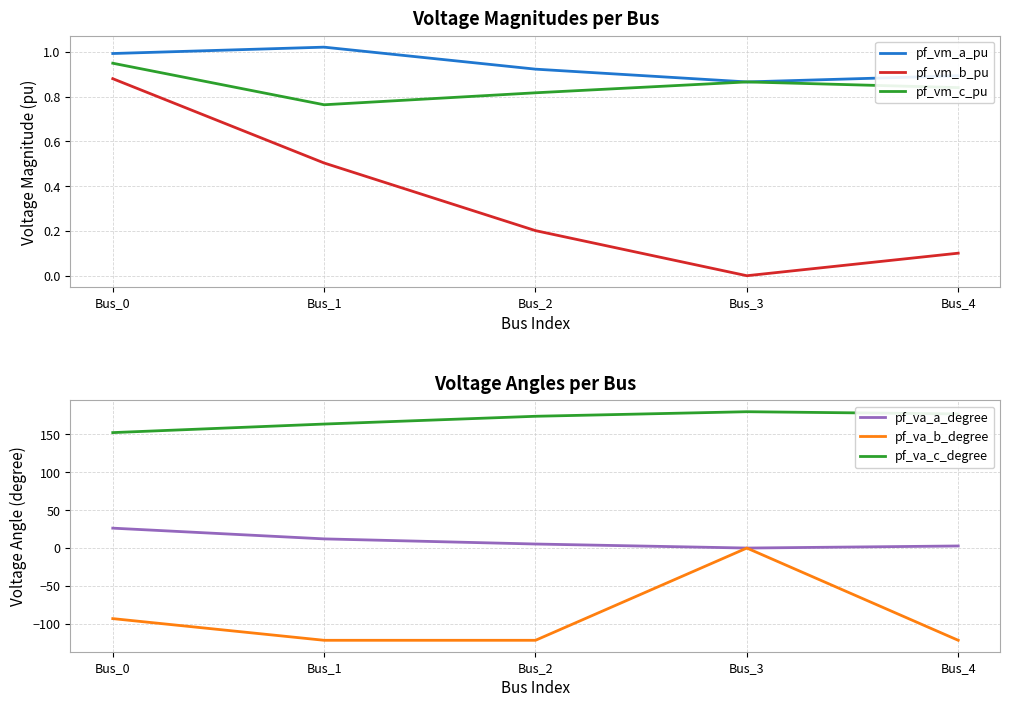

Reading left to right, transcribe all the data shown in this chart.

pf_vm_a_pu: Bus_0=1.0	Bus_1=1.0	Bus_2=0.9	Bus_3=0.9	Bus_4=0.9
pf_vm_b_pu: Bus_0=0.9	Bus_1=0.5	Bus_2=0.2	Bus_3=0.0	Bus_4=0.1
pf_vm_c_pu: Bus_0=0.9	Bus_1=0.8	Bus_2=0.8	Bus_3=0.9	Bus_4=0.8
pf_va_a_degree: Bus_0=26.3	Bus_1=12.1	Bus_2=5.3	Bus_3=0.0	Bus_4=2.7
pf_va_b_degree: Bus_0=-93.2	Bus_1=-121.8	Bus_2=-121.8	Bus_3=0.0	Bus_4=-121.8
pf_va_c_degree: Bus_0=152.4	Bus_1=163.7	Bus_2=174.0	Bus_3=180.0	Bus_4=177.1